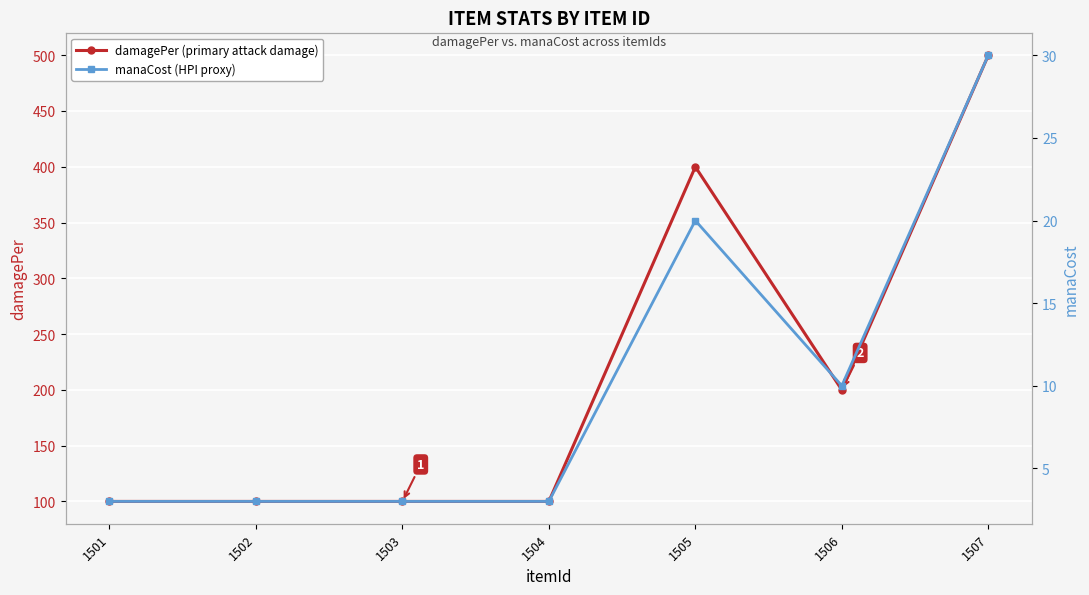

What is the difference between the maximum and minimum values in the damagePer (primary attack damage) series?

400